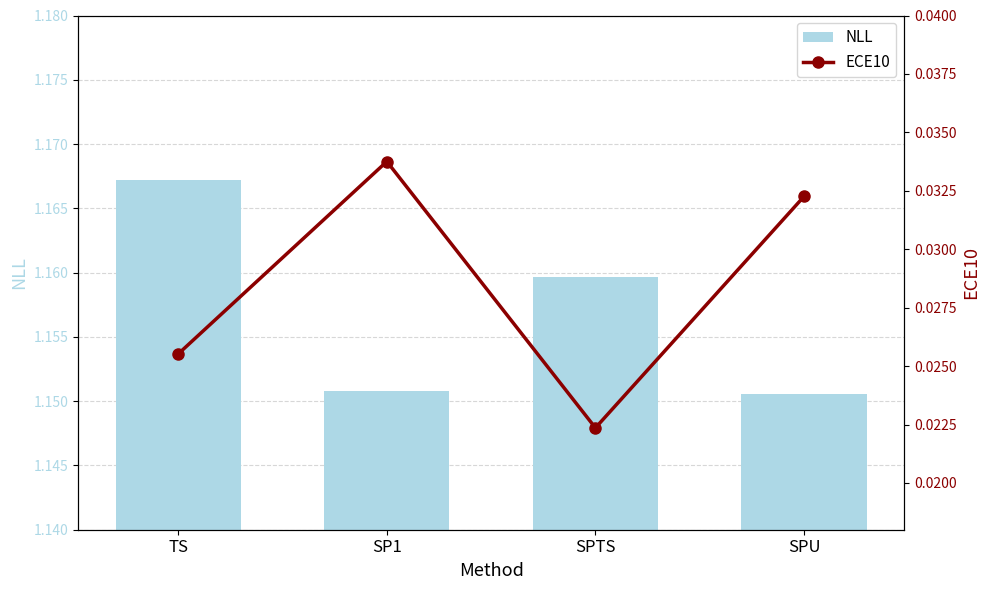

What is the sum of all NLL values?

4.6